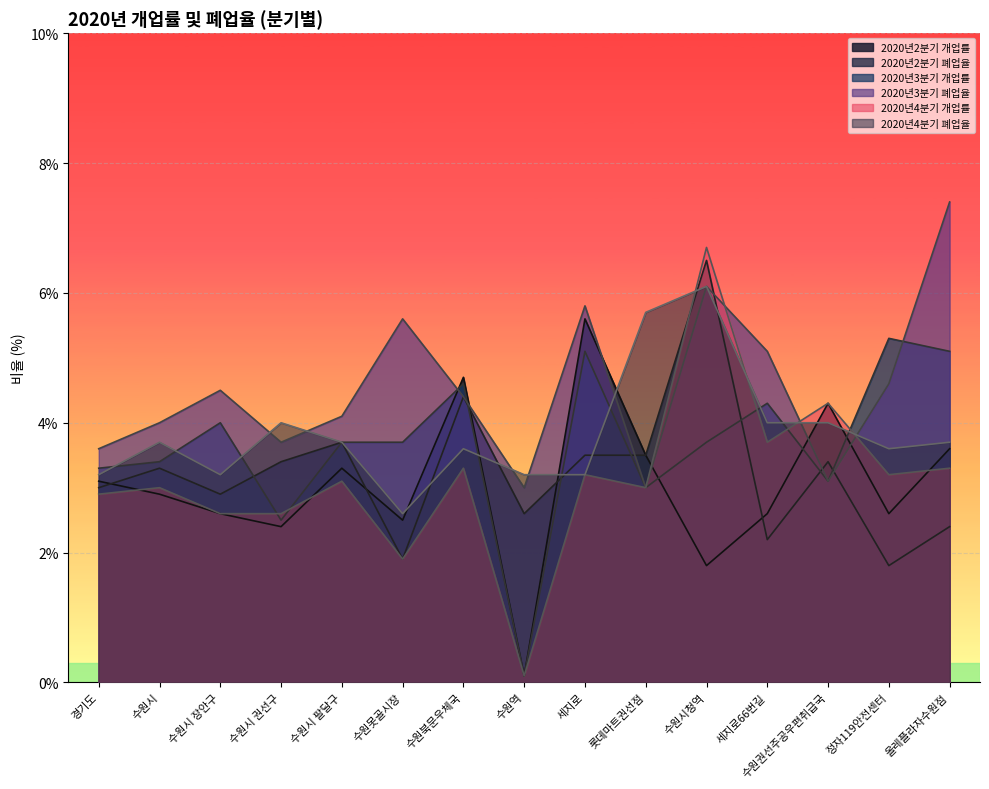

What position from the left is 정자119안전센터?

14